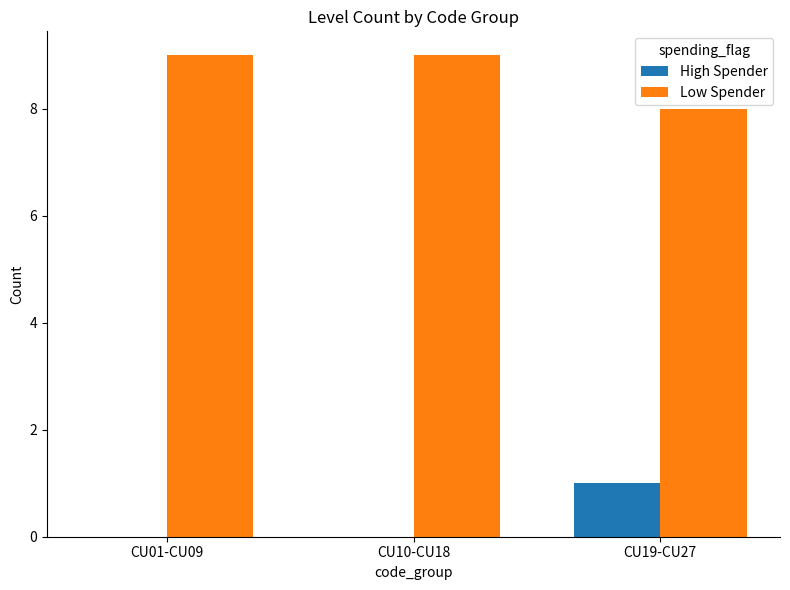

True or false: Low Spender has a value of 8 at CU19-CU27.

True